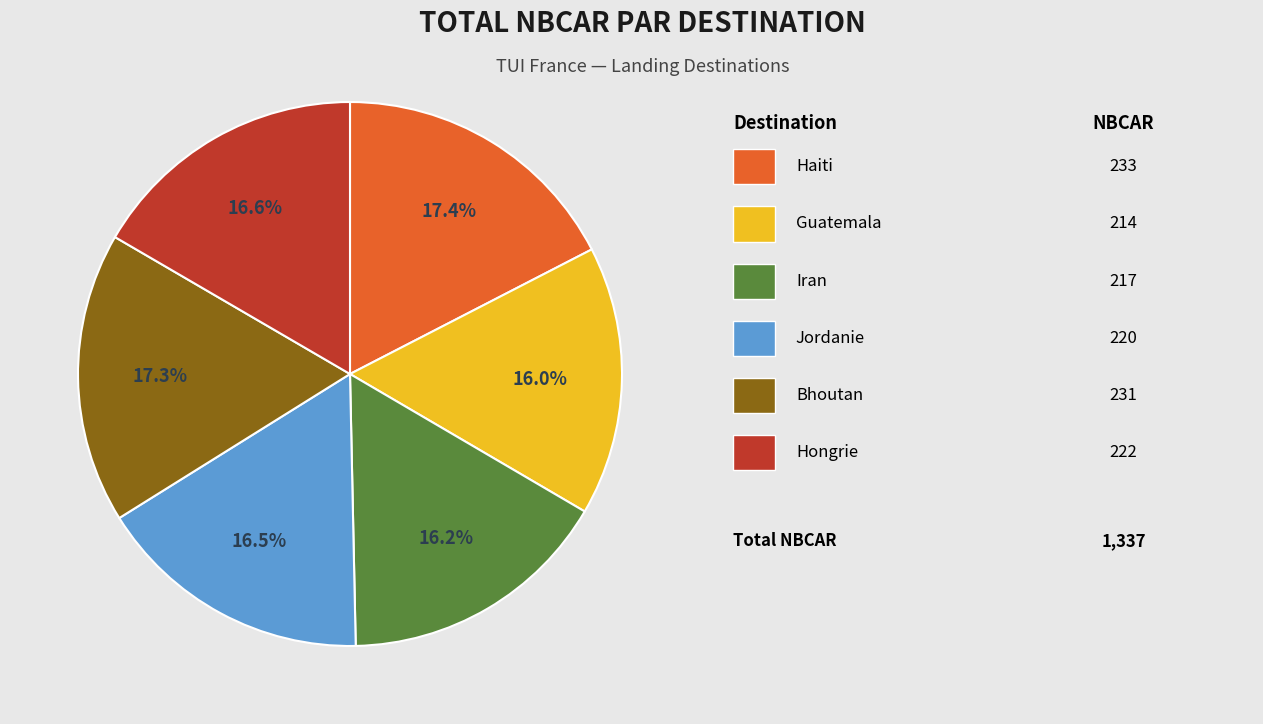

Is there a majority slice in this chart?

No